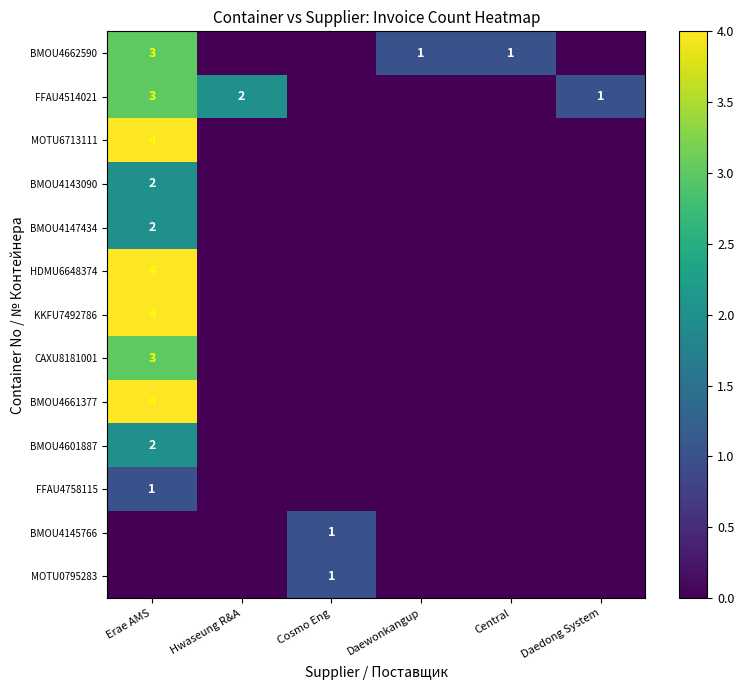

What is the greatest value displayed?

4